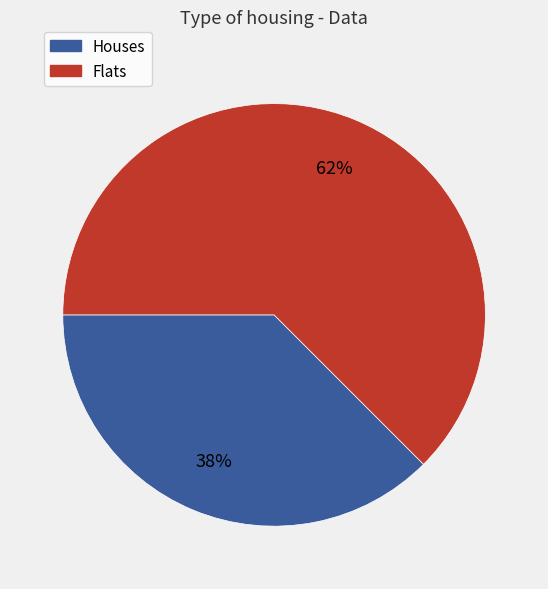

Does any single category account for the majority?

Yes